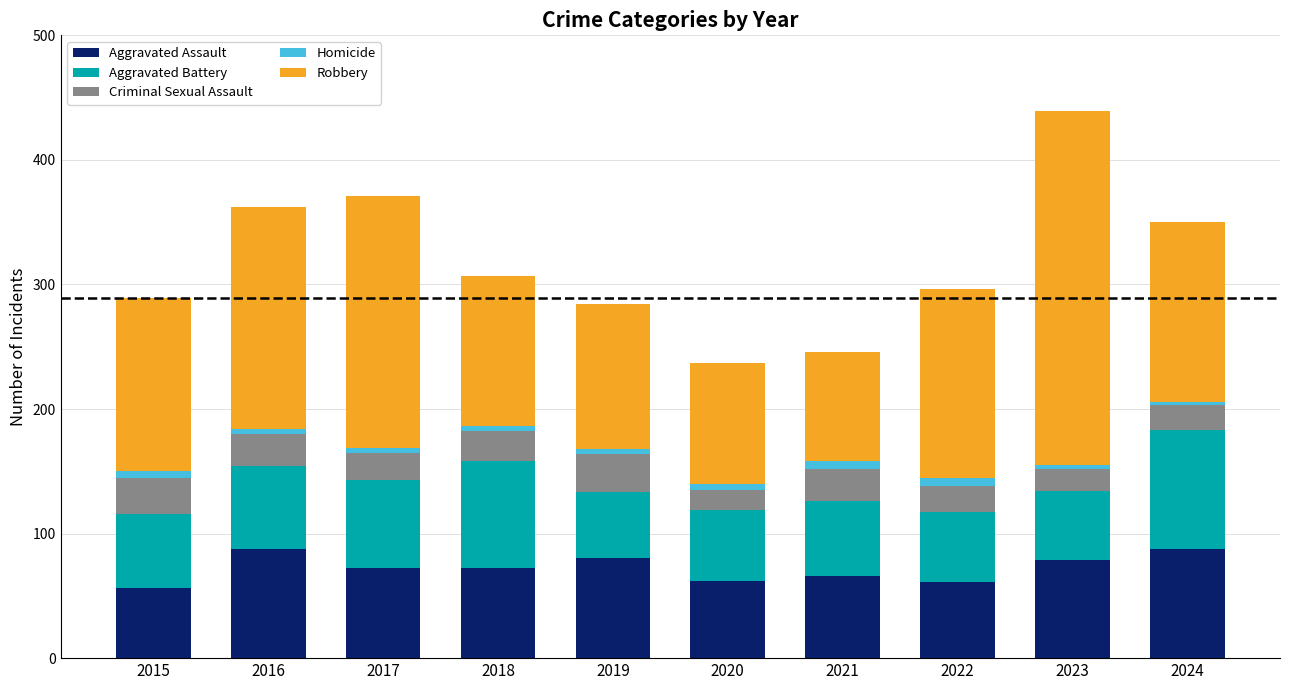

What is the lowest value of the Aggravated Assault series?

56